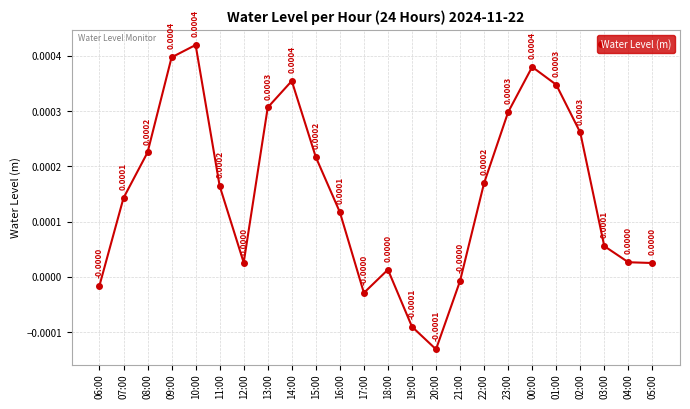

Where is the first local minimum?

12:00